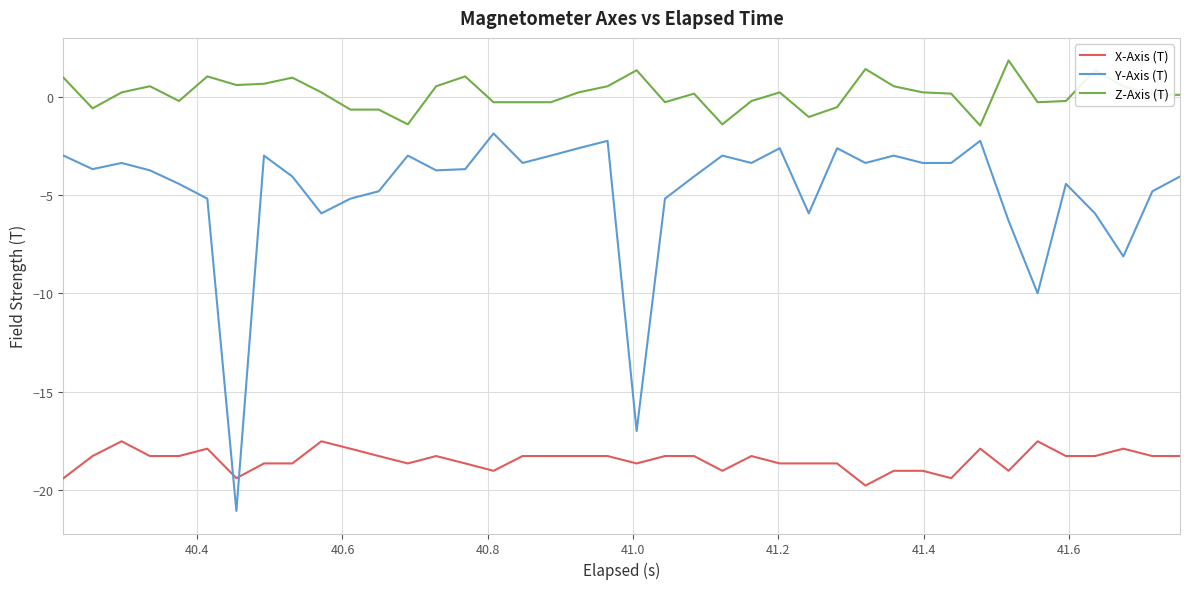

What is the lowest value of the Y-Axis (T) series?

-21.1